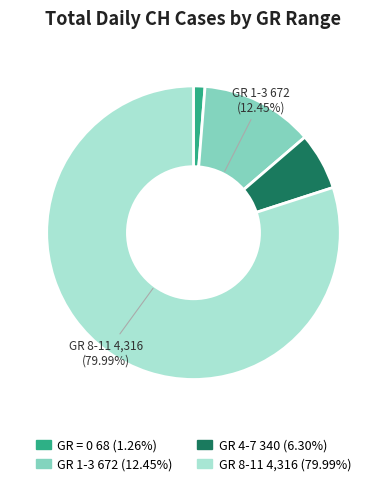

Is there a majority slice in this chart?

Yes